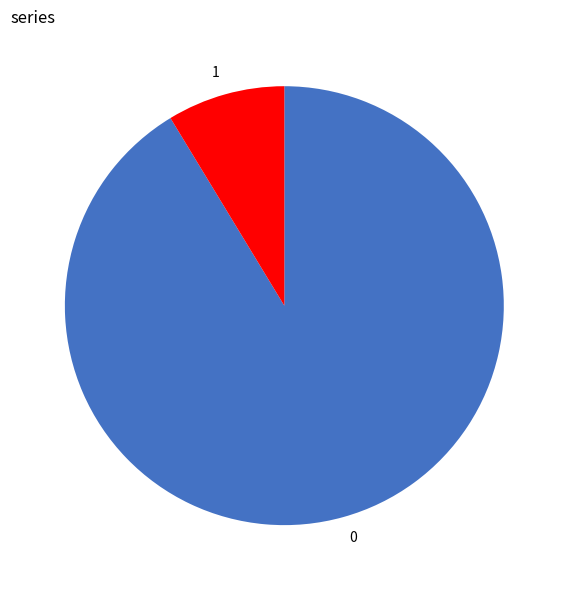

What is the ratio of the value at 0 to the value at 1?

10.5